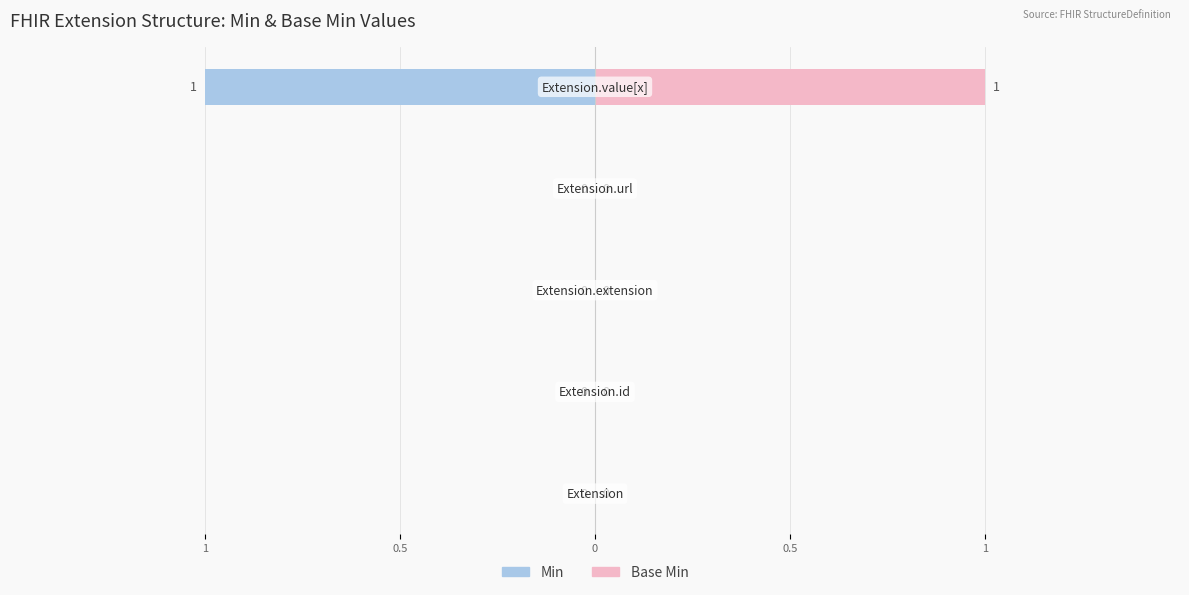

How many bars are there in each group?

2